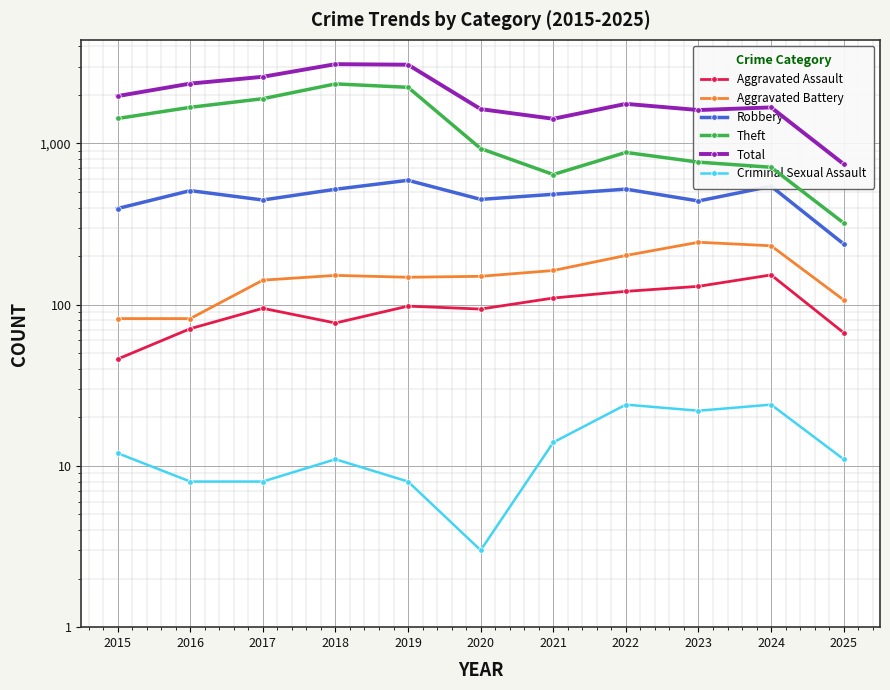

Which has a higher value, 2015 or 2020?

2020